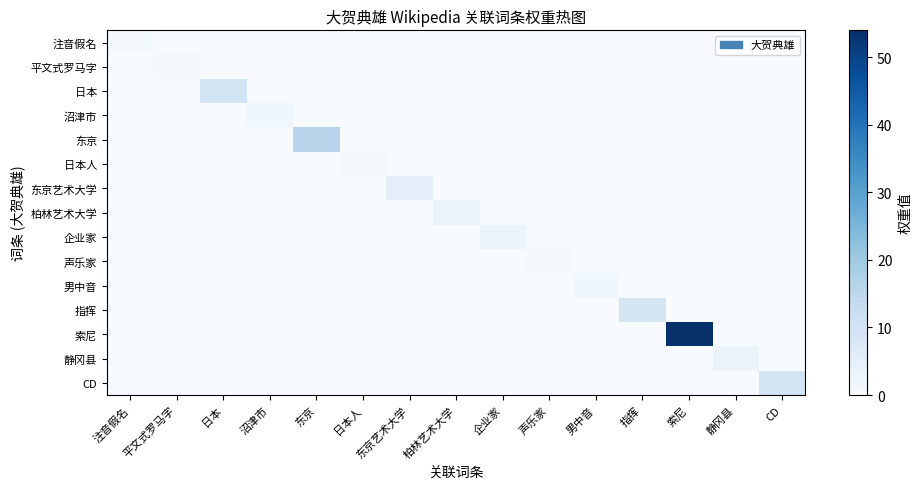

How many categories are shown in the chart?

15